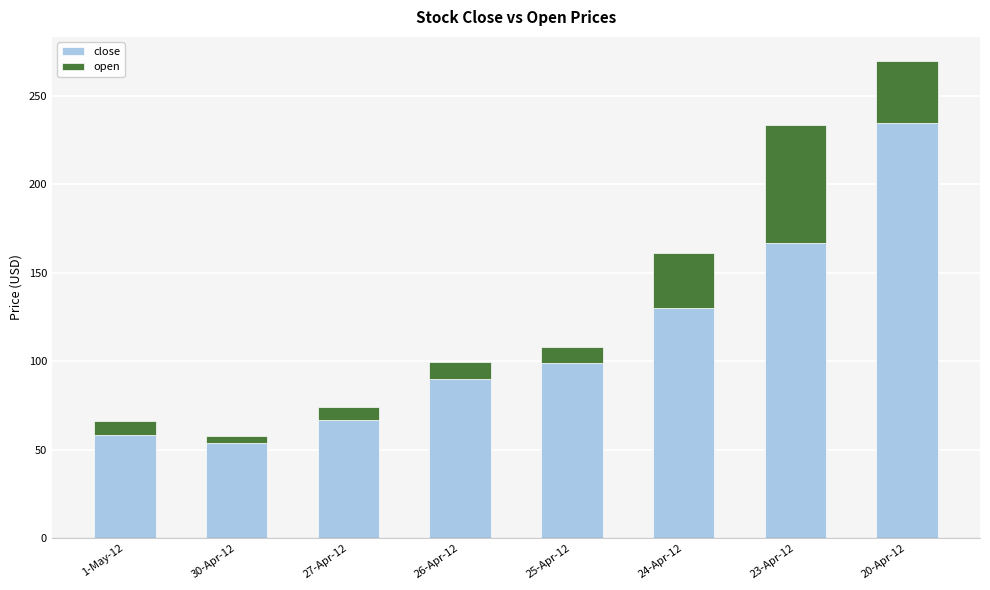

Is it true that close equals 89.7 at 26-Apr-12?

True